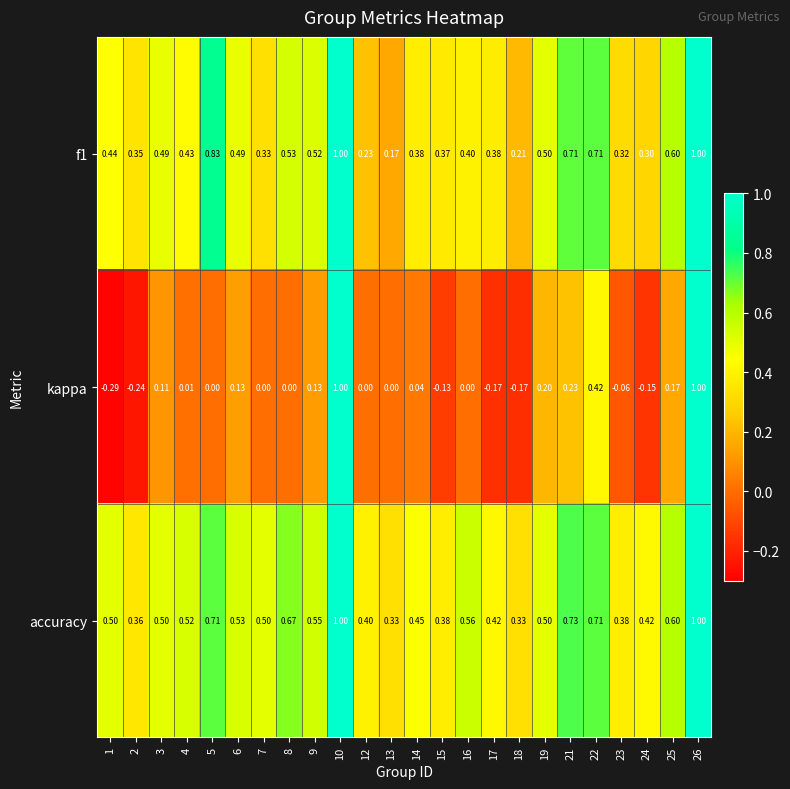

Which series has the largest total across all categories?

accuracy